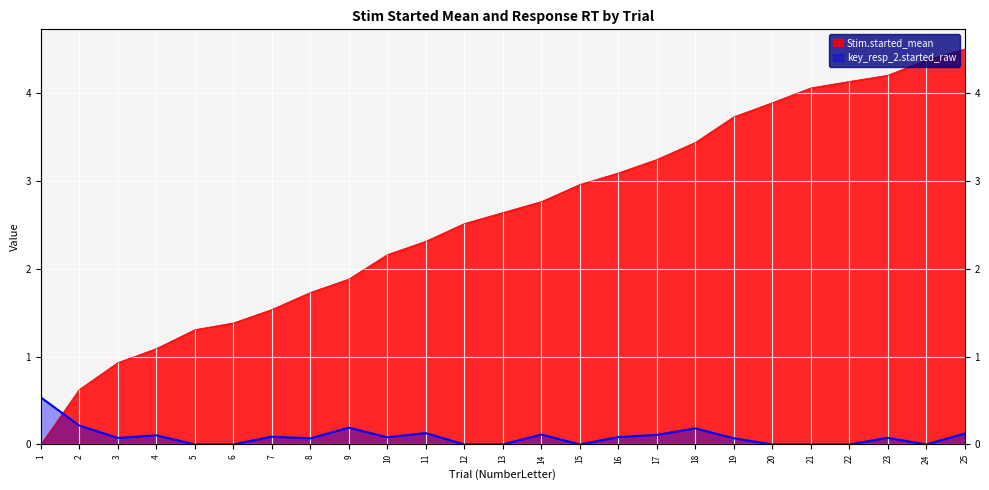

What is the average value of the Stim.started_mean series?

2.6